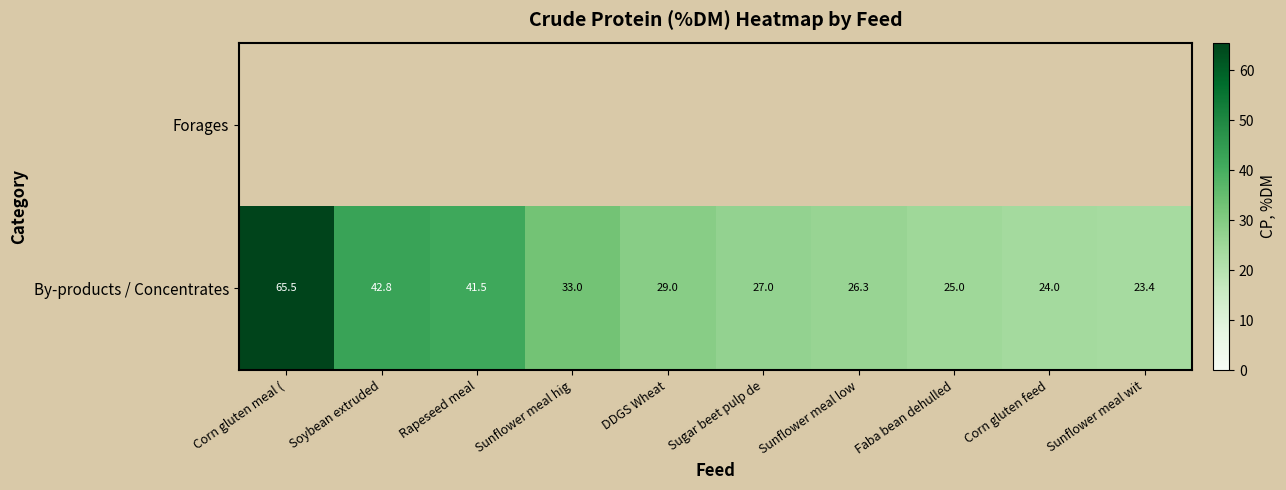

Rank the categories by By-products / Concentrates value from lowest to highest.

Sunflower meal wit, Corn gluten feed, Faba bean dehulled, Sunflower meal low, Sugar beet pulp de, DDGS Wheat, Sunflower meal hig, Rapeseed meal, Soybean extruded, Corn gluten meal (